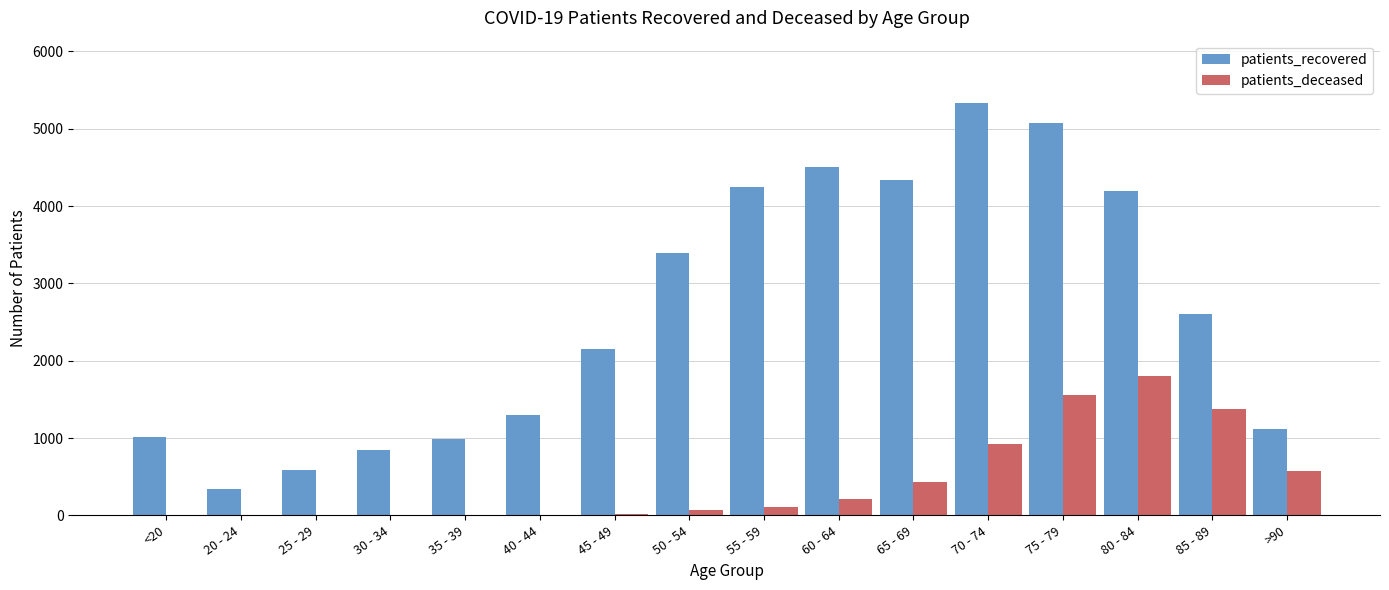

How many series are shown in this chart?

2